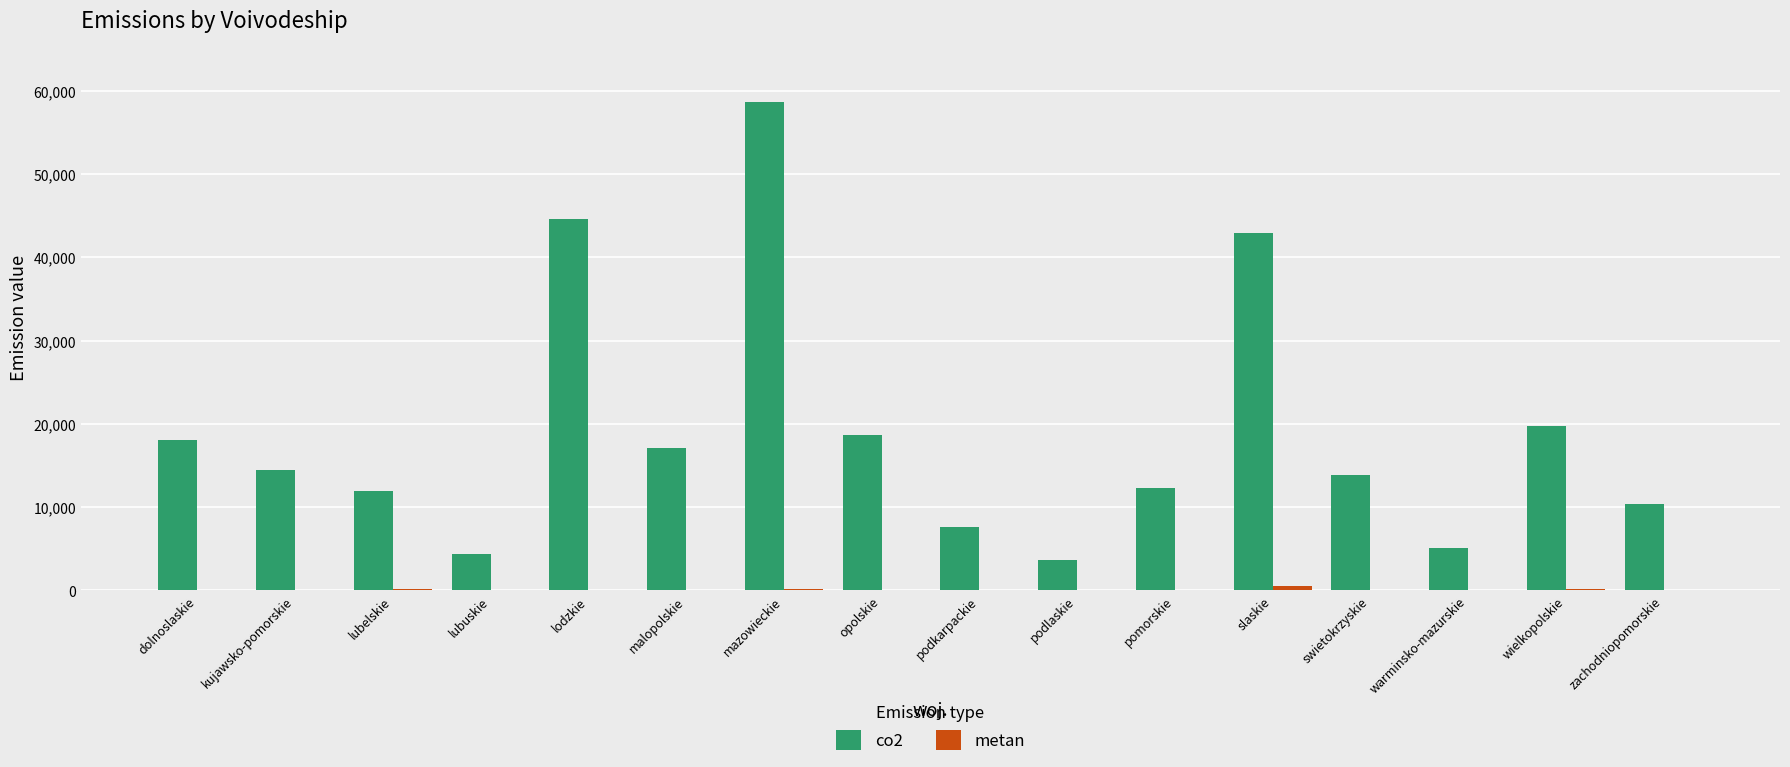

Which series has the largest total across all categories?

co2